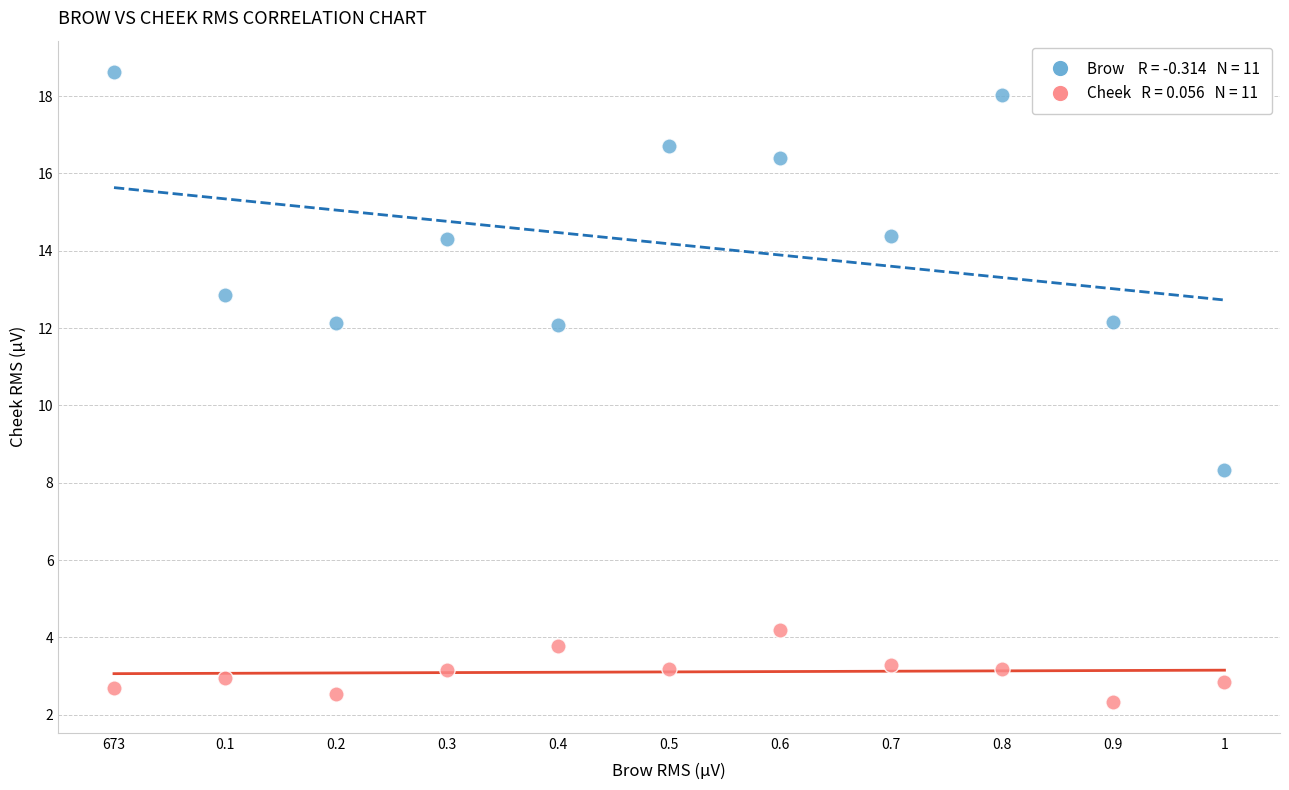

Across all data points, what is the range of Y values (max minus min)?

16.3